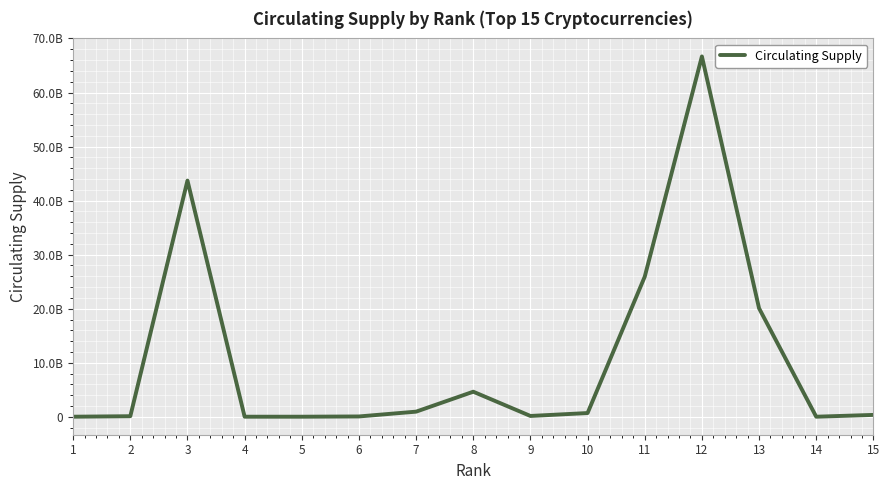

What is the change in value from 3 to 14?

-43691203314